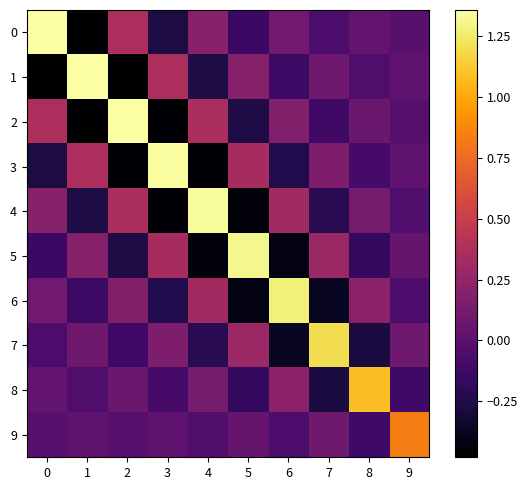

Rank the series at 2 from lowest to highest value.

1, 3, 5, 7, 9, 8, 6, 4, 0, 2